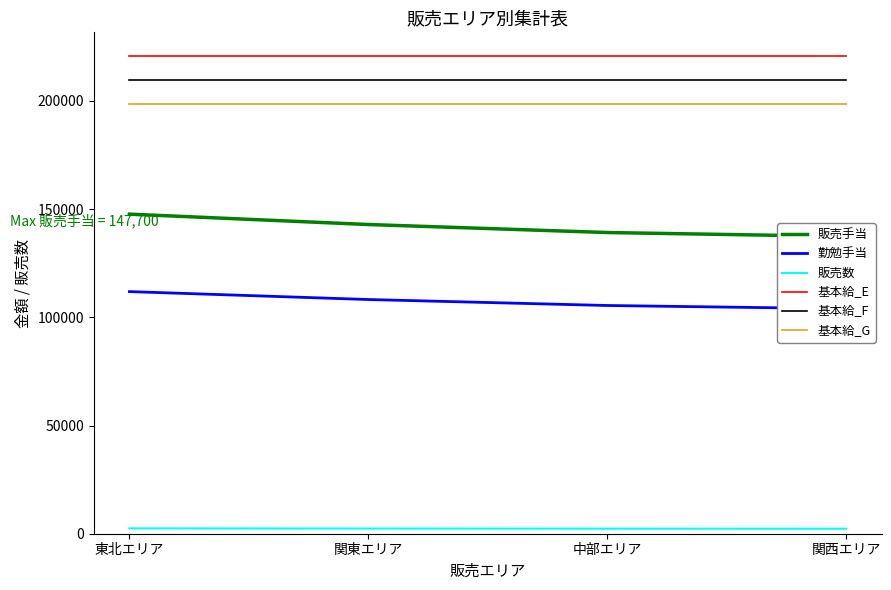

True or false: 販売手当 and 勤勉手当 intersect in this chart.

False